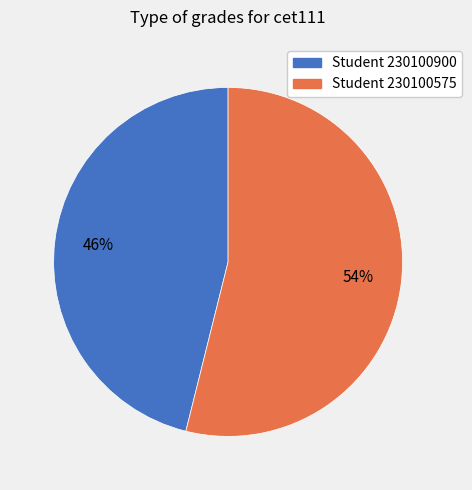

To the nearest percent, what is the difference between the largest and smallest slice percentages?

8%